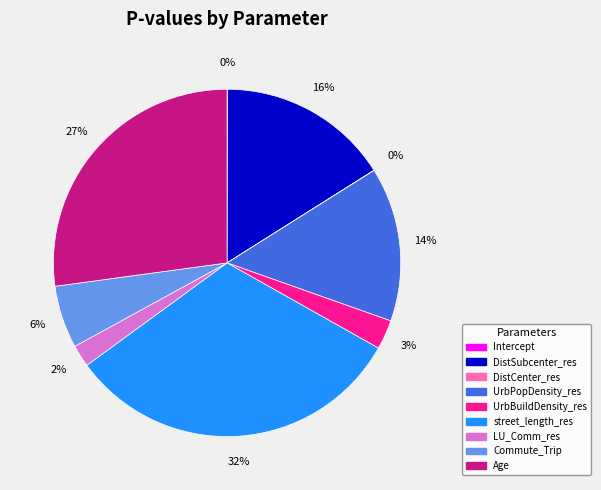

True or false: Age accounts for 16% of the total.

False